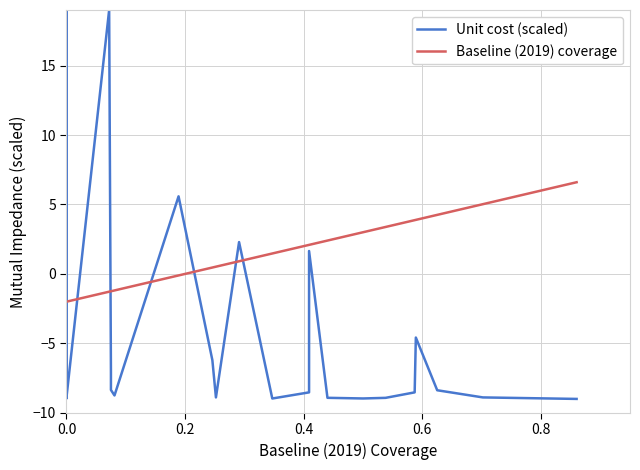

What are all the series names shown in the legend?

Unit cost (scaled), Baseline (2019) coverage